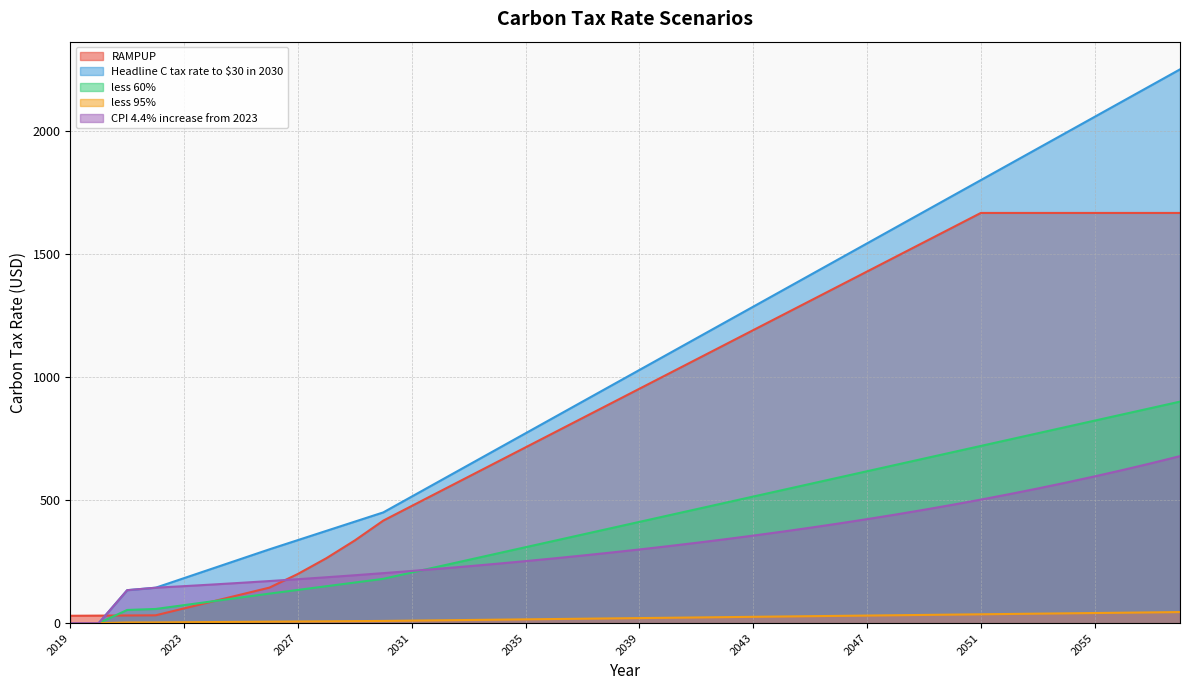

At which category does the chart reach its peak across all series?

2058